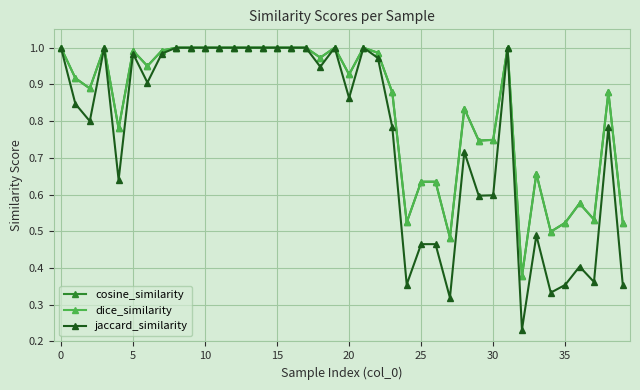

Does the chart have visible grid lines?

Yes